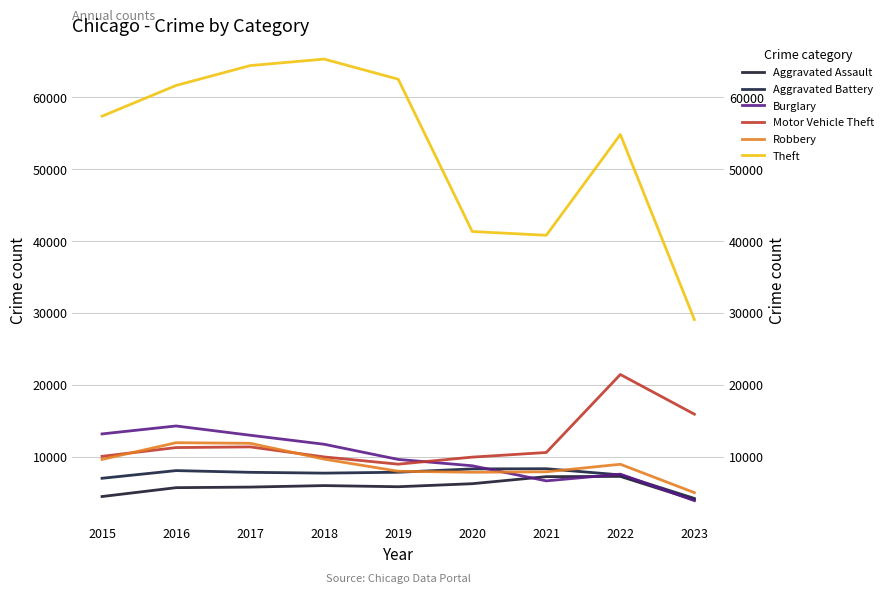

What is the difference between the second highest and minimum values in the Aggravated Battery series?

4102